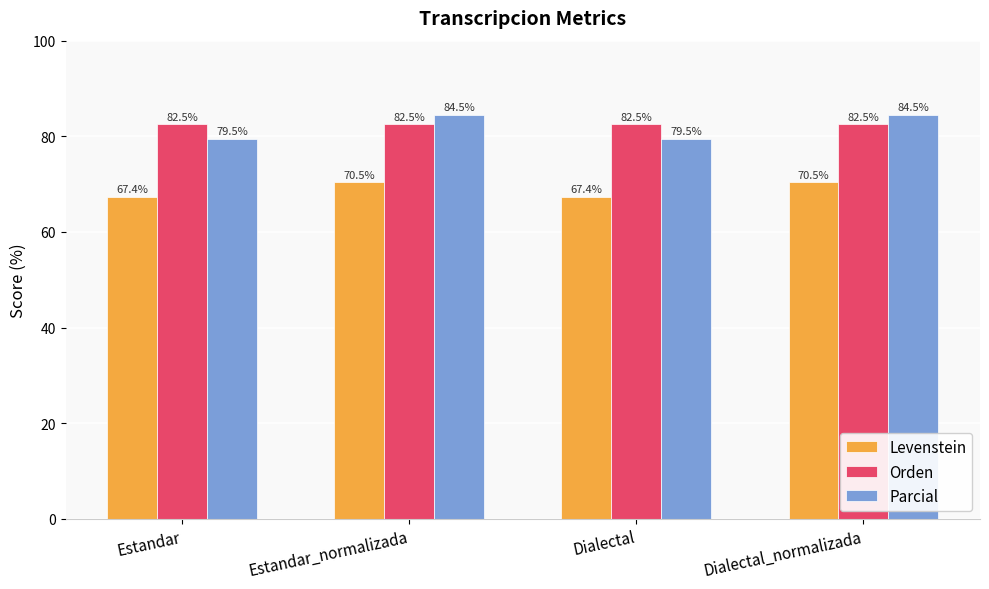

Rank the series by their maximum value, from highest to lowest.

Parcial, Orden, Levenstein